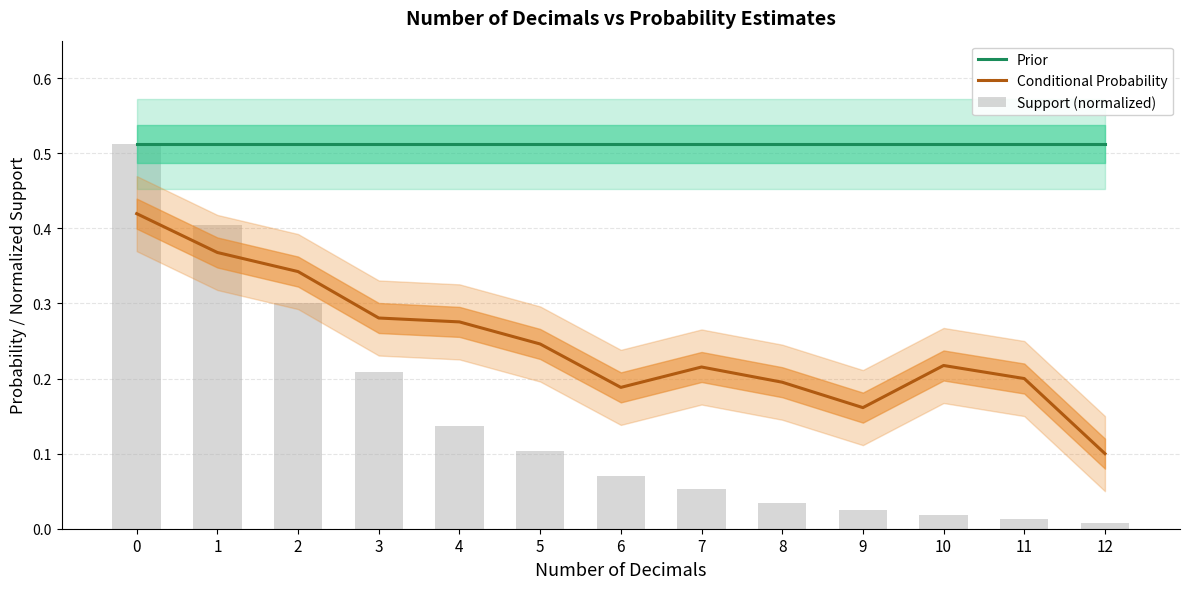

Read the Support (normalized) value at 2.

0.3